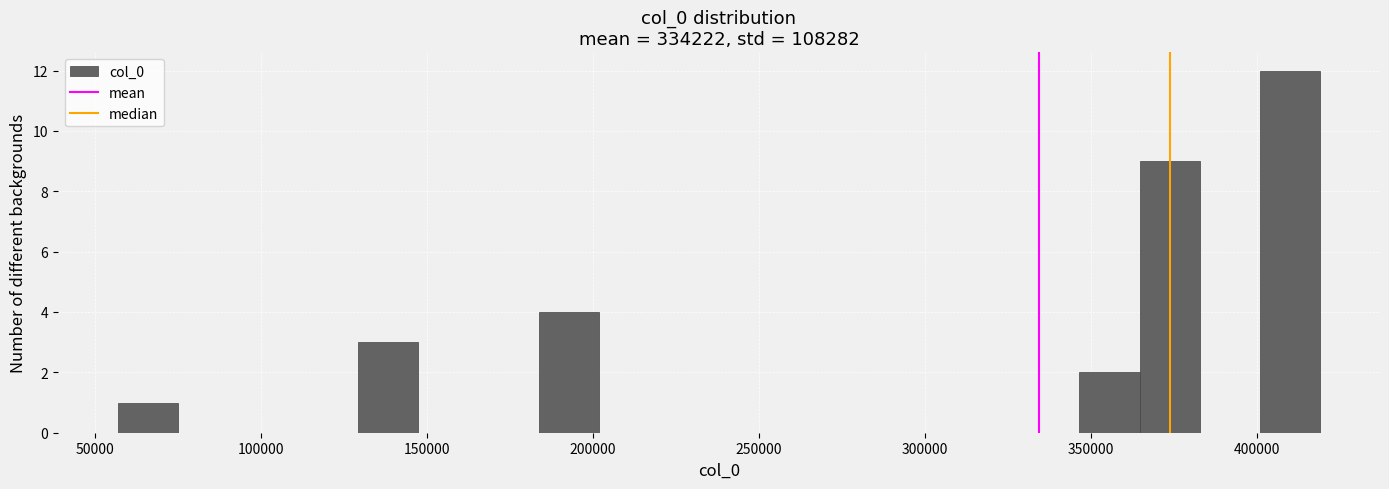

Around what value on the x-axis is the tallest bar? Give the approximate position of its centre, as read against the axis.

410000